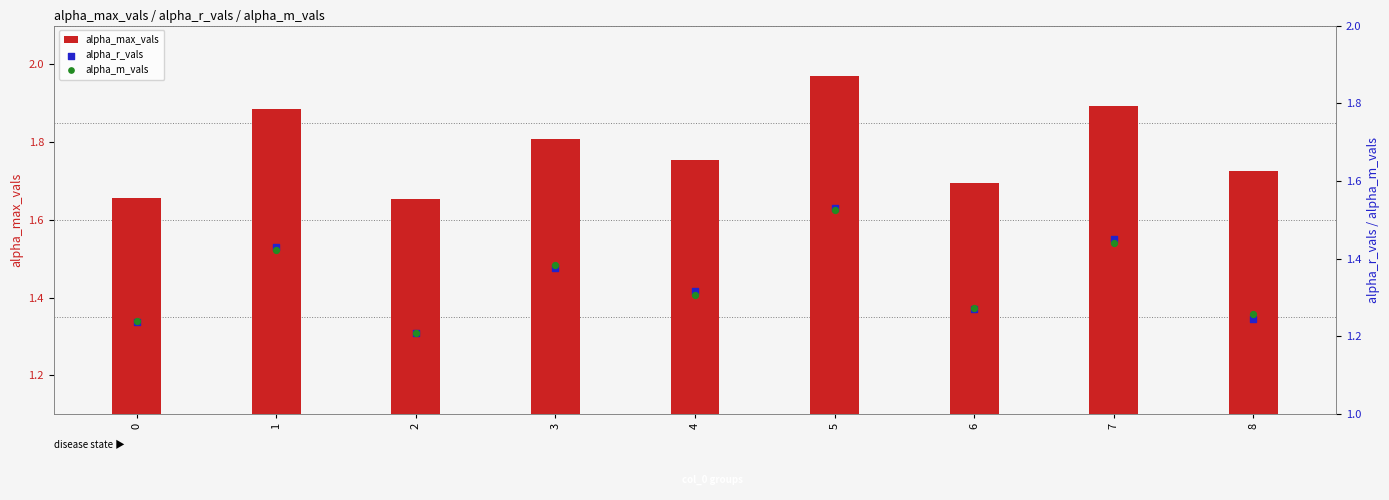

Which series has the widest spread of Y values?

alpha_r_vals